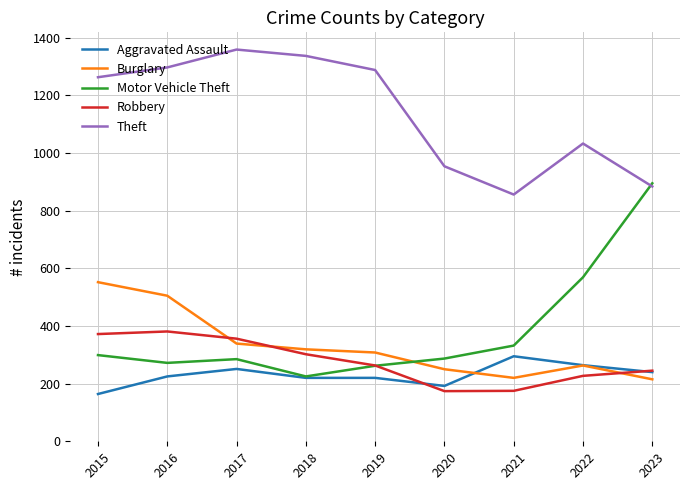

What is the approximate value of Theft at 2019, to the nearest 10?

1290